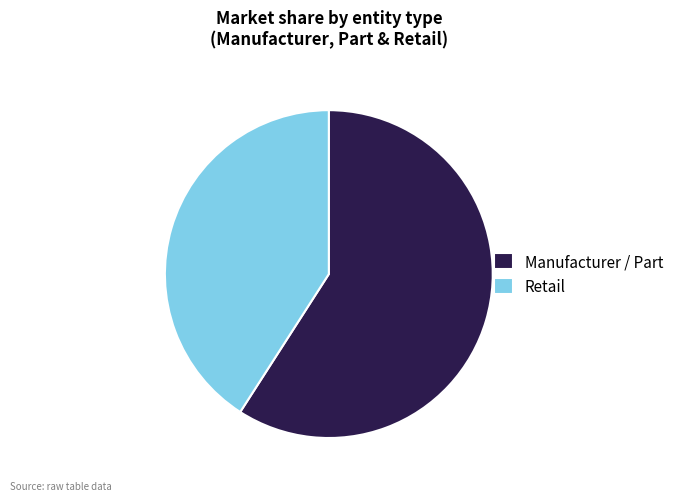

Is the sum of Manufacturer / Part and Retail greater than half?

Yes